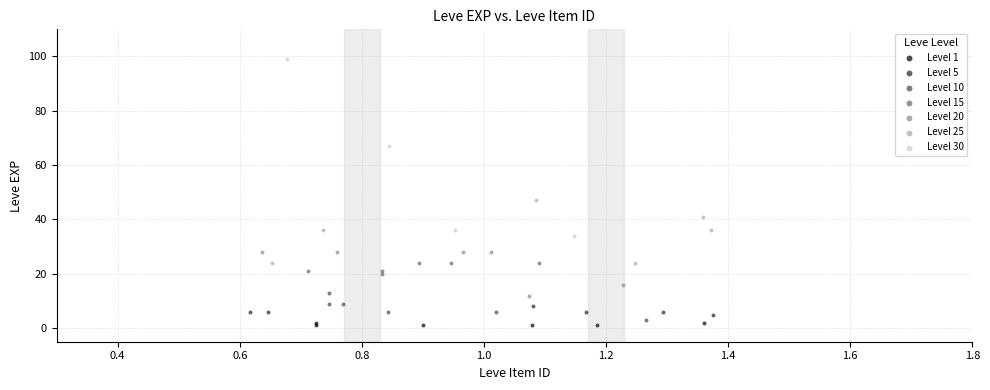

Which series has the largest Y range (max minus min)?

Level 30